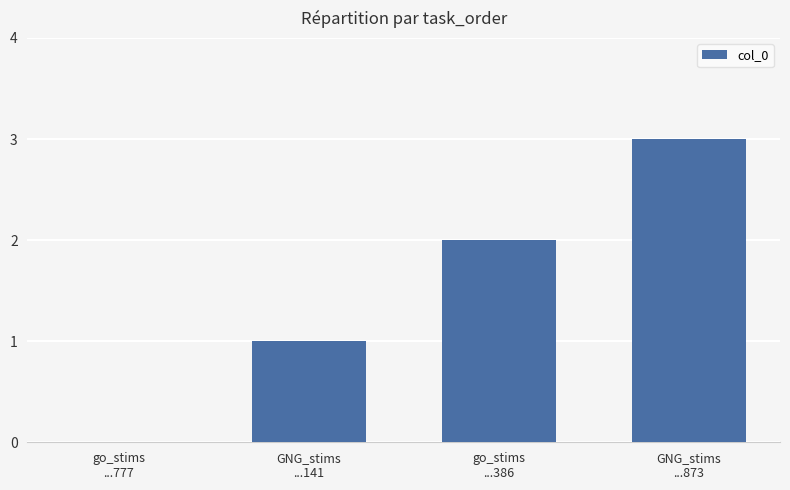

Which category has the highest value across all series?

GNG_stims
...873